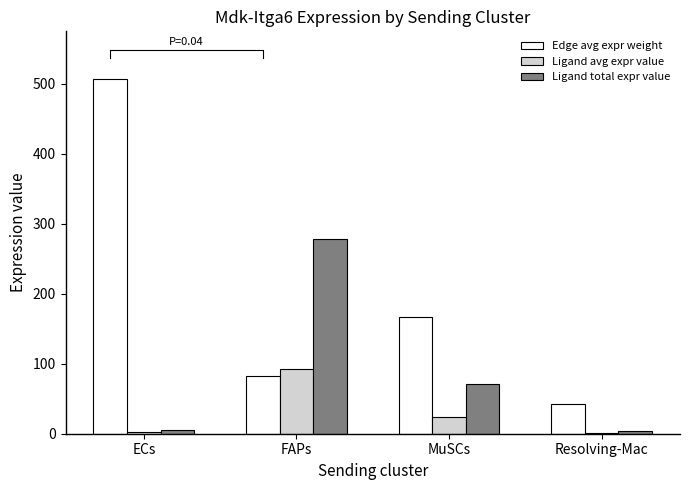

List the series in order of their peak value, lowest first.

Ligand avg expr value, Ligand total expr value, Edge avg expr weight